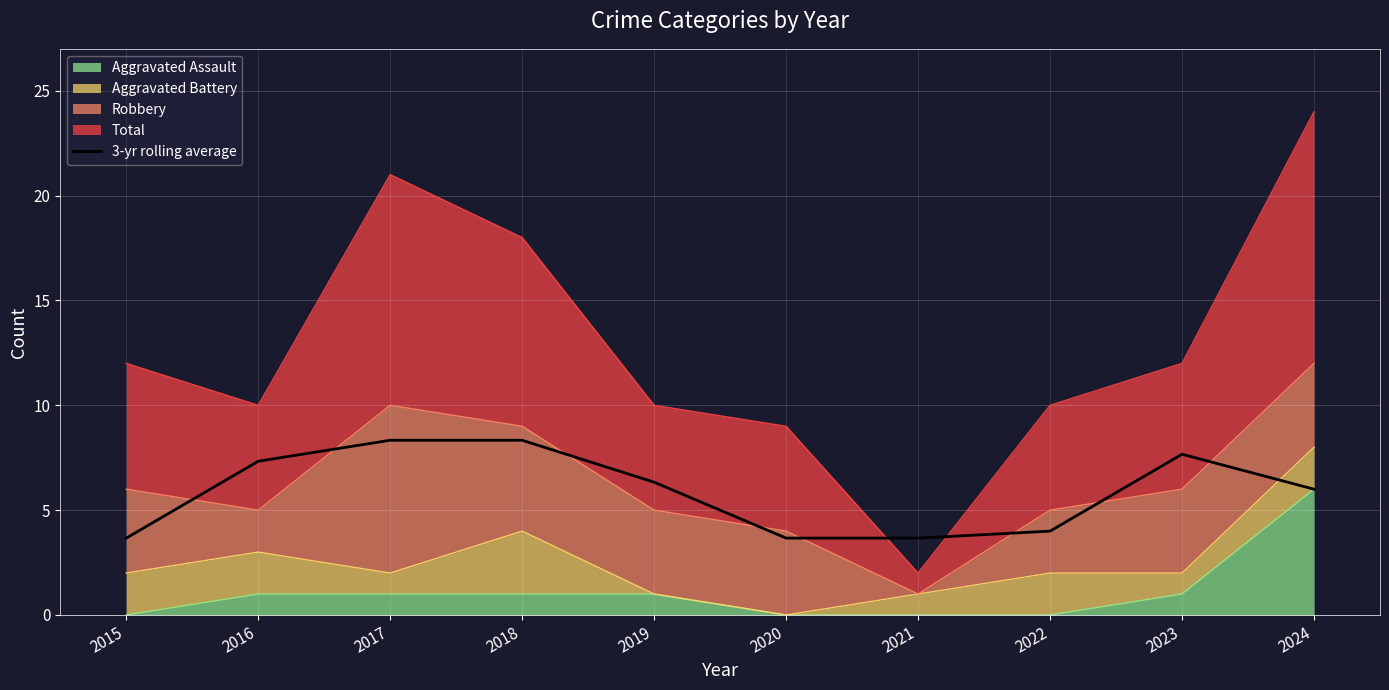

Count the number of values greater than 6.

5